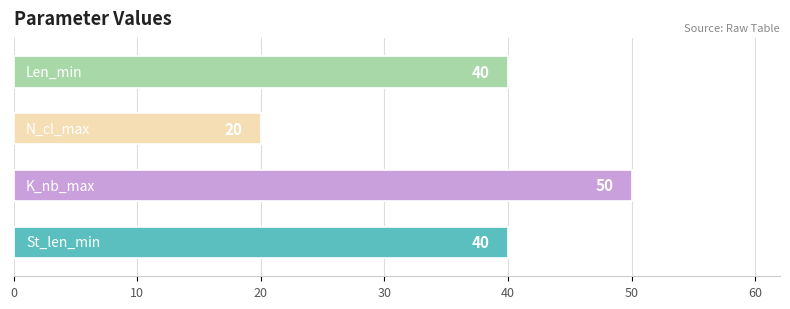

Is it true that K_nb_max equals 50 at 9?

True